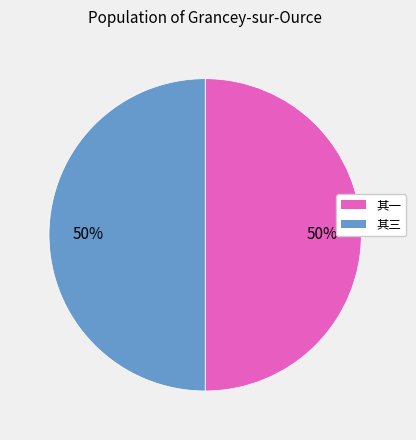

The 其三 slice represents 50% of the pie. True or false?

True